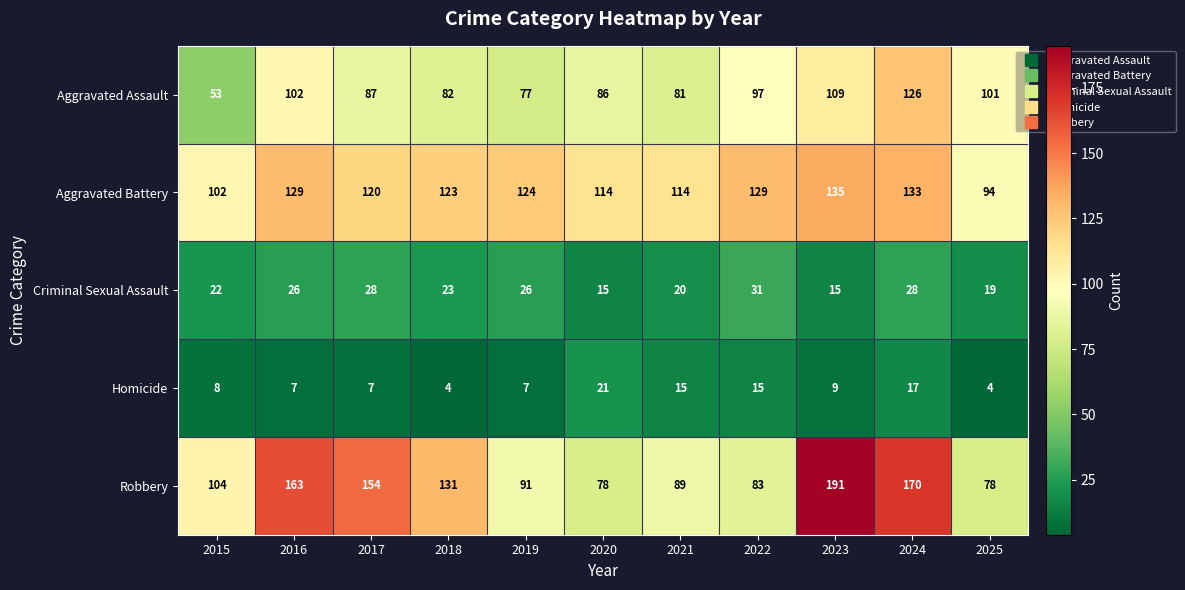

What is the greatest value displayed?

191